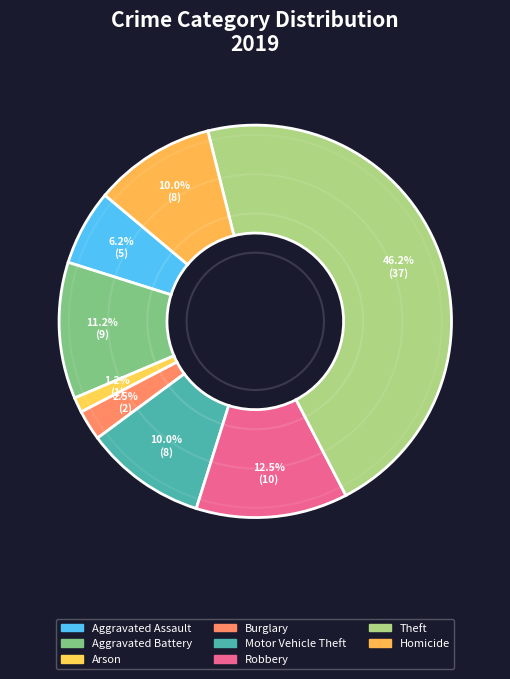

Count the number of slices in the pie.

8